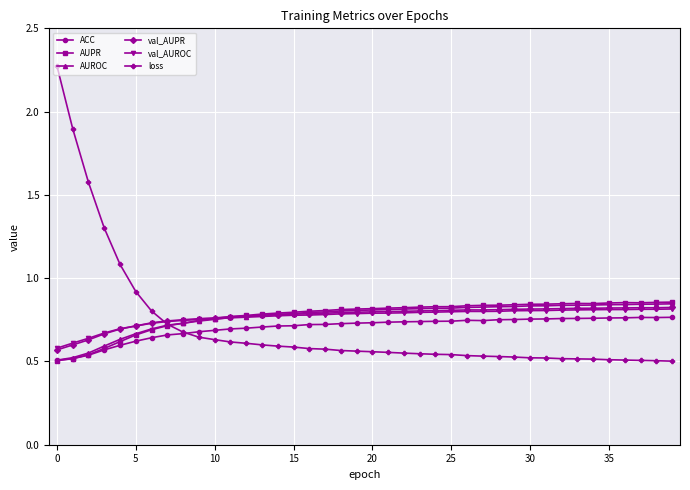

How many categories are shown in the chart?

40